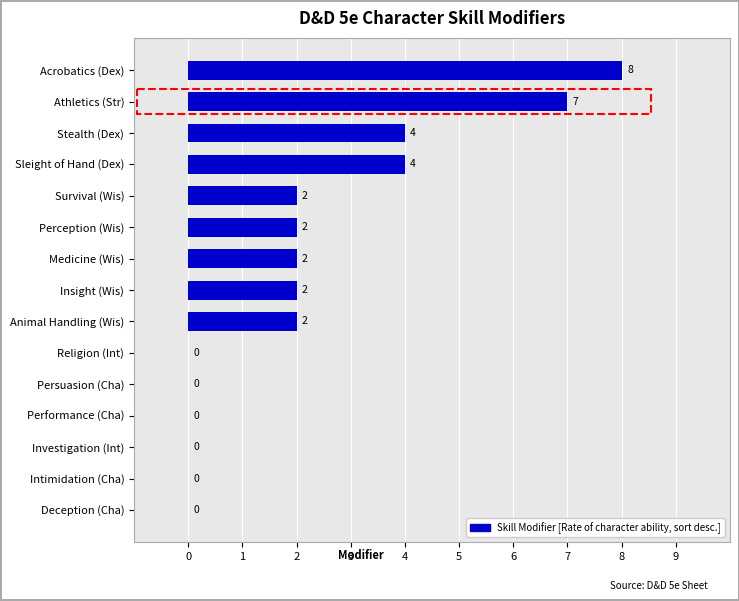

How many values are above zero?

9